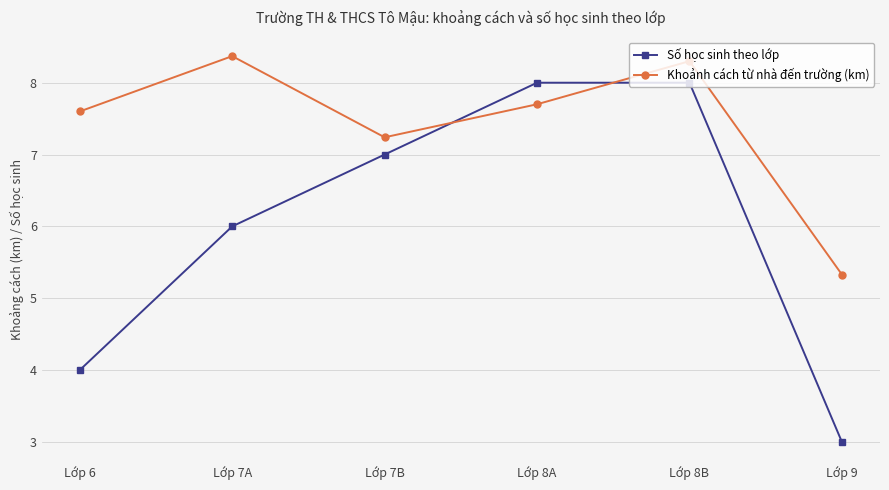

What is the label of the 2nd point from the left?

Lớp 7A